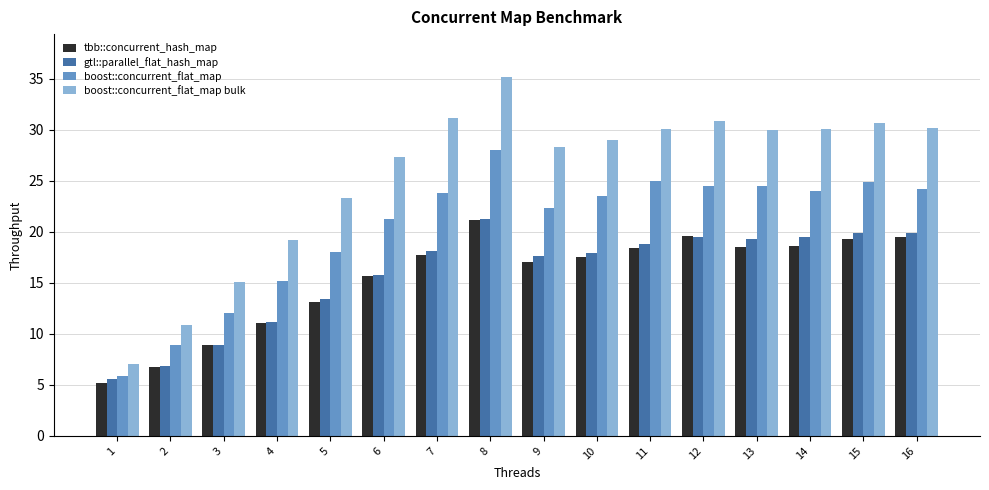

How many groups of bars are there?

16